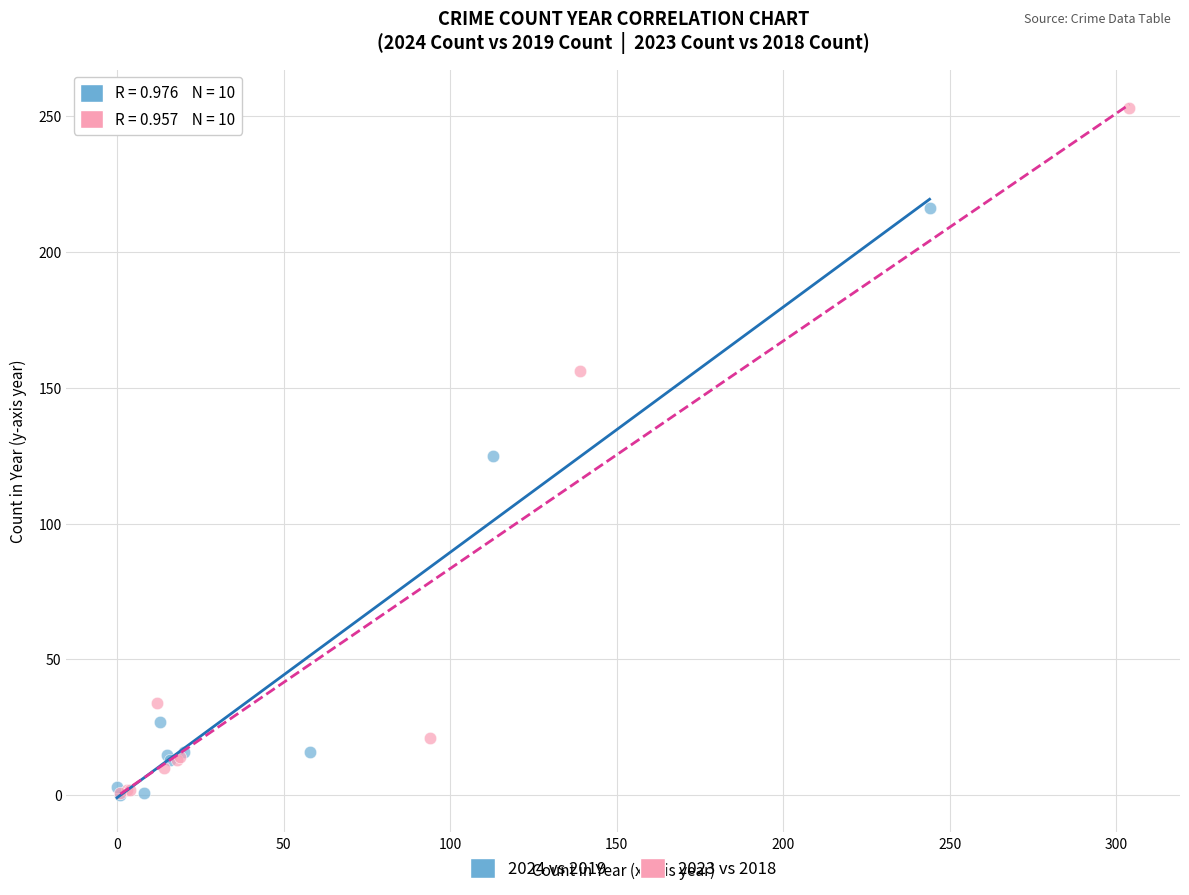

Which series has the largest Y range (max minus min)?

2023 vs 2018